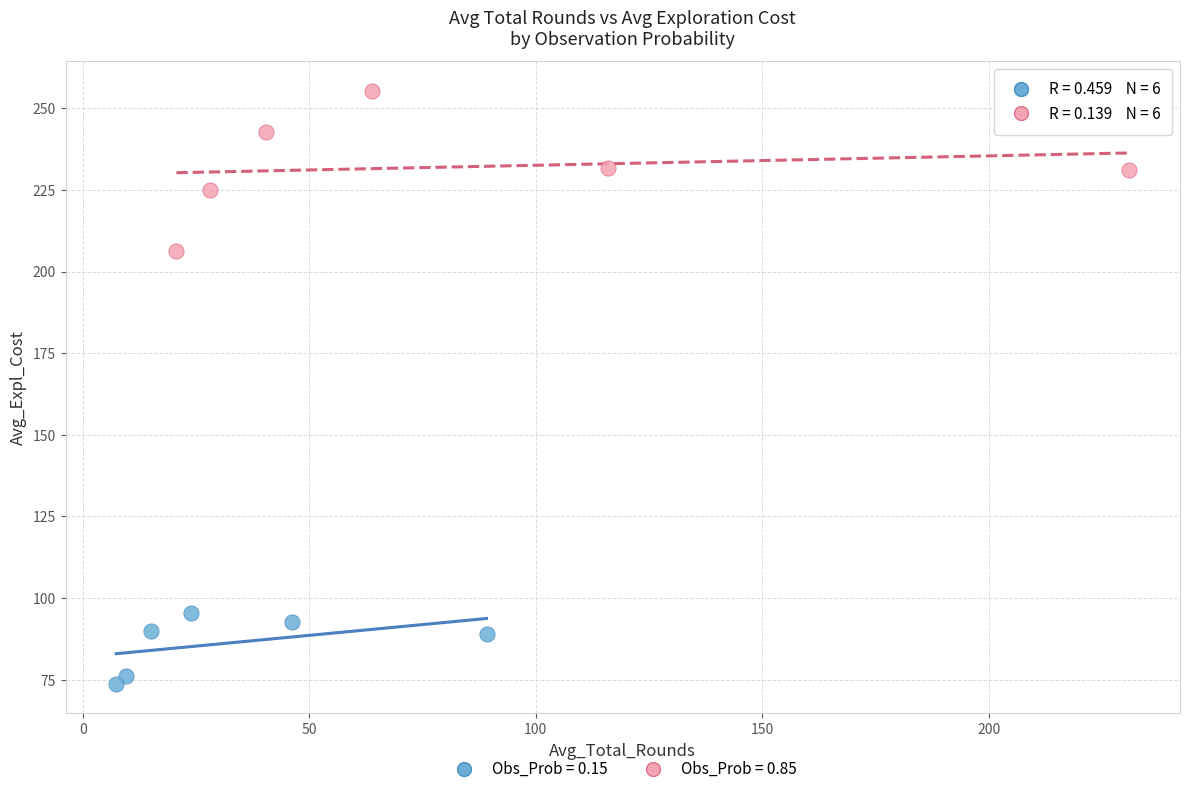

Which series contains the lowest Y value?

Obs_Prob = 0.15